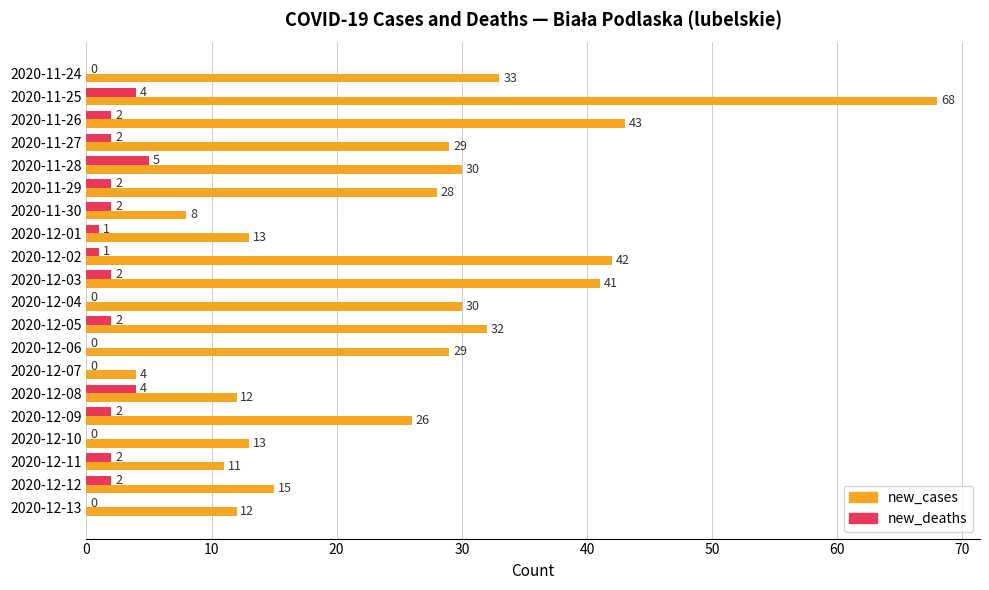

Which series changed the most between 2020-11-25 and 2020-12-03?

new_cases